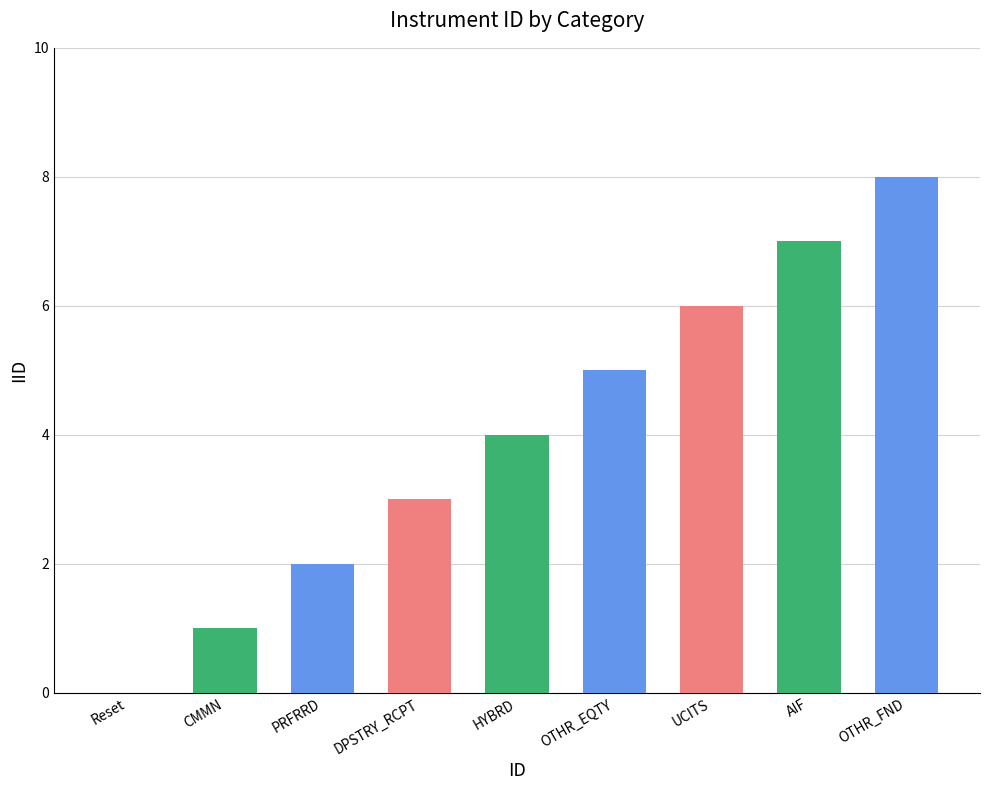

Are the bars horizontal?

No